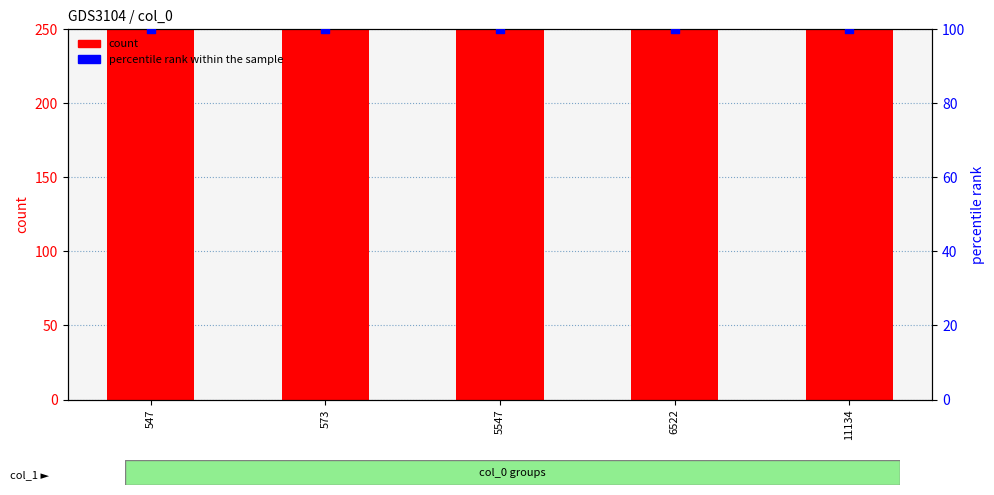

What are all the series names shown in the legend?

count, percentile rank within the sample